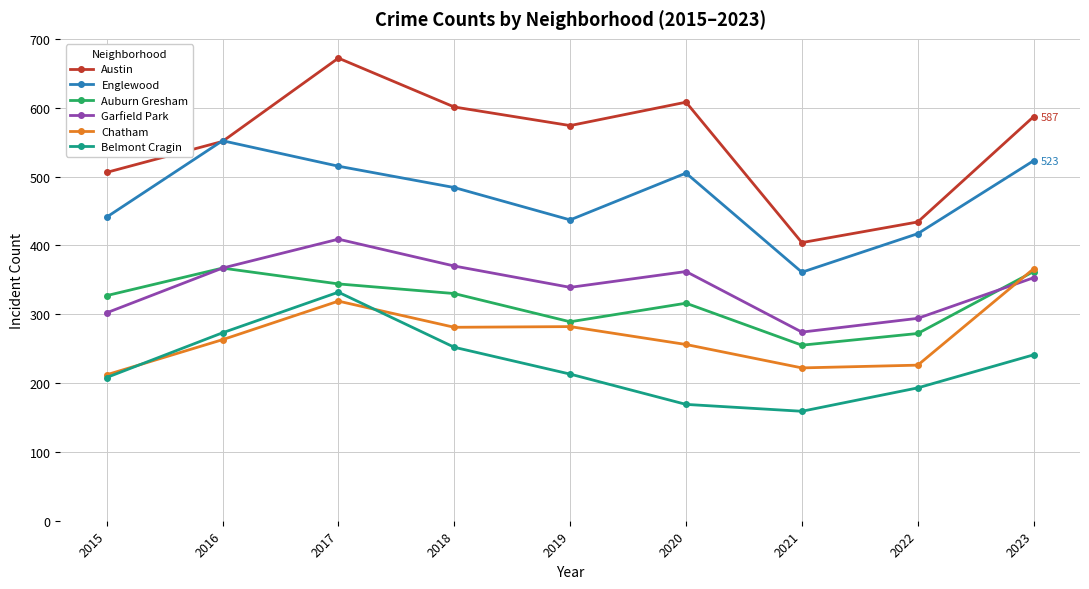

Between which two adjacent categories do Garfield Park and Chatham first intersect?

2022 and 2023